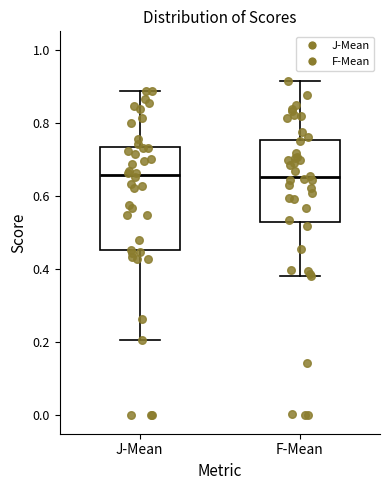

Comparing the boxes themselves (not the whiskers), which one is the tallest?

J-Mean